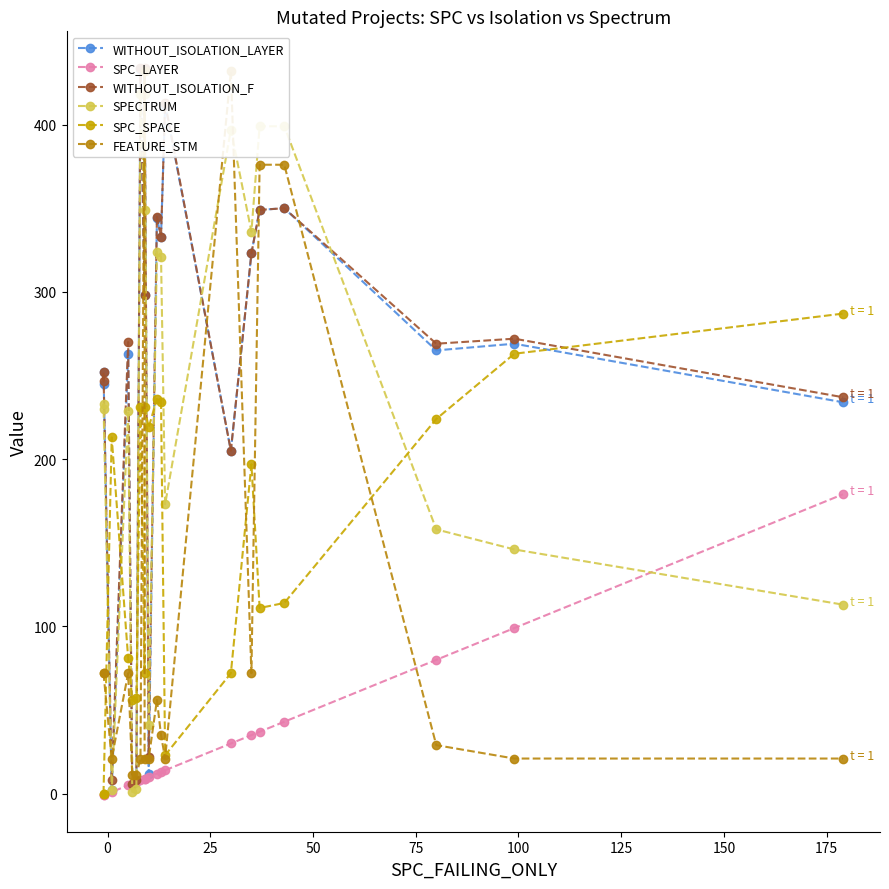

List the series in order of their peak value, lowest first.

SPC_LAYER, SPC_SPACE, SPECTRUM, FEATURE_STM, WITHOUT_ISOLATION_LAYER, WITHOUT_ISOLATION_F